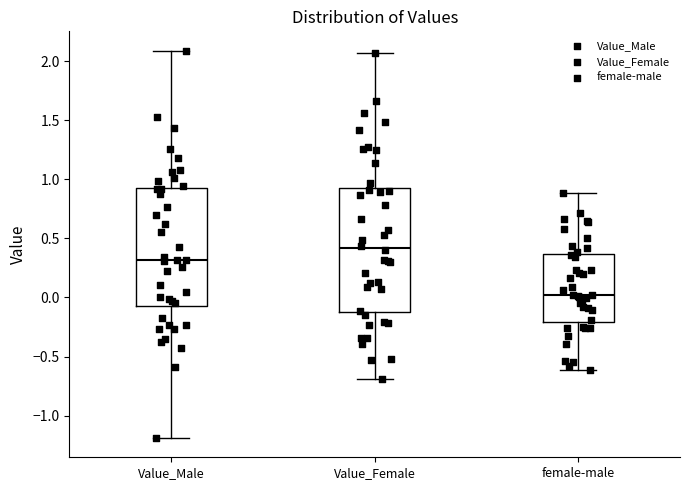

Where does the lower whisker of the box for Value_Female end on the y-axis? The values are not printed on the chart, so give them approximately, as read against the axis.

-0.70